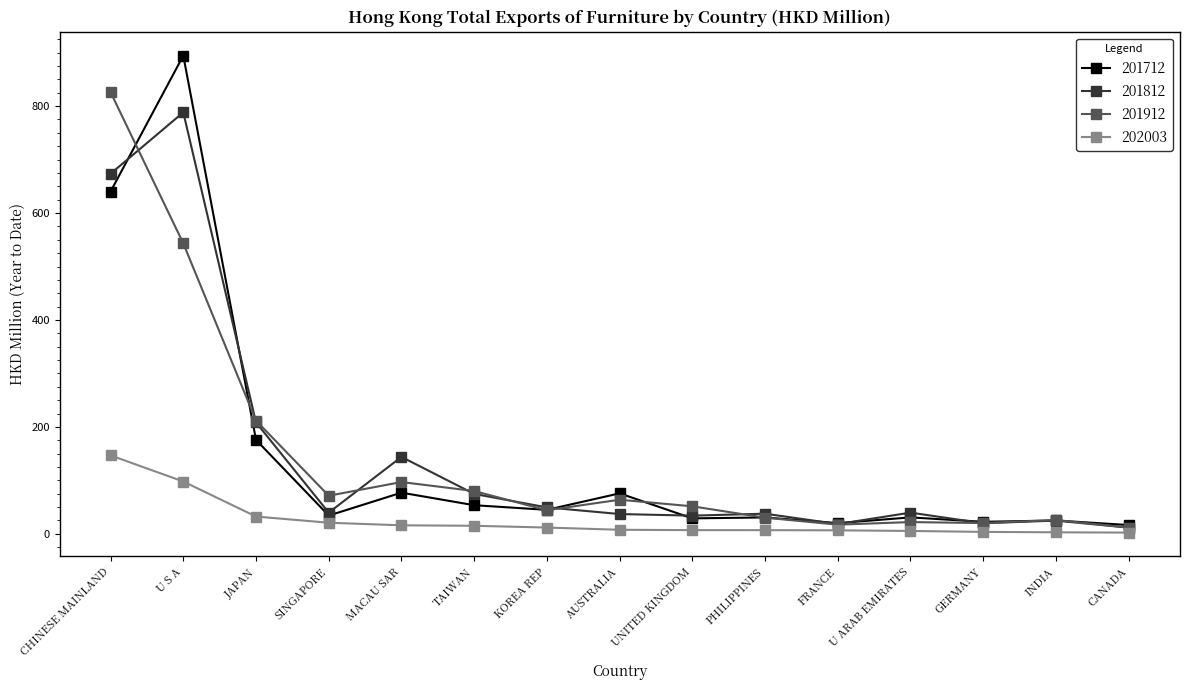

Where does the 201912 series first go above 51?

CHINESE MAINLAND